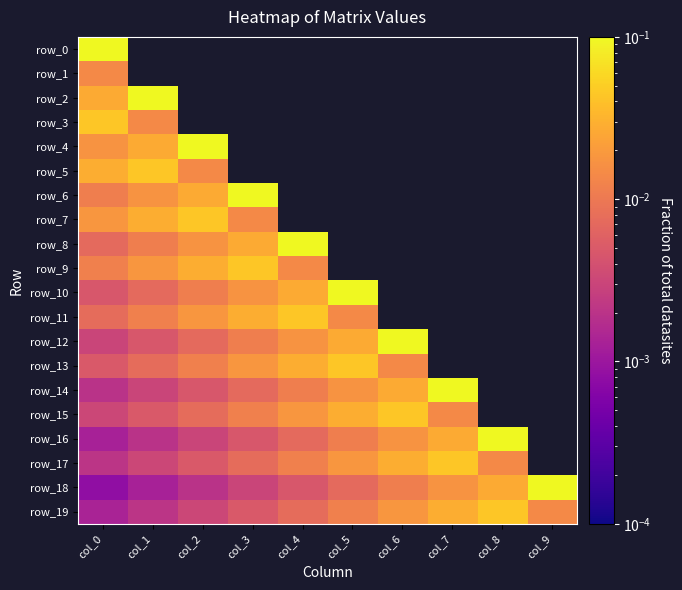

What is the approximate value of row_4 at col_2?

0.1